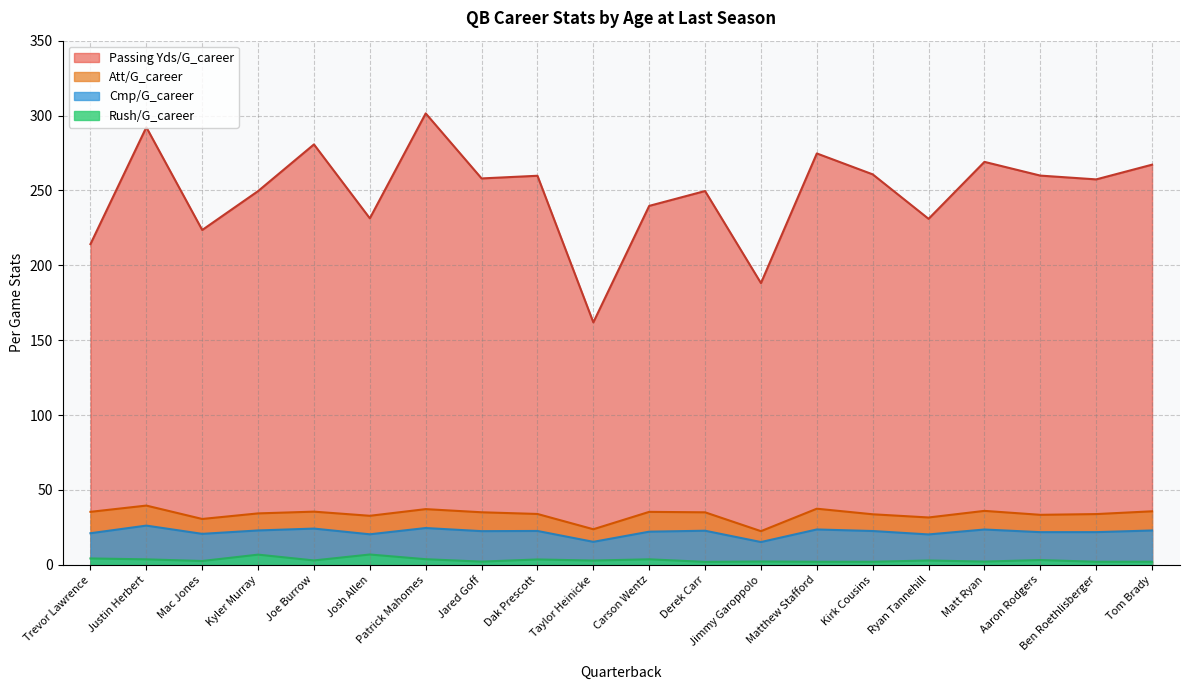

True or false: Cmp/G_career and Rush/G_career intersect in this chart.

False